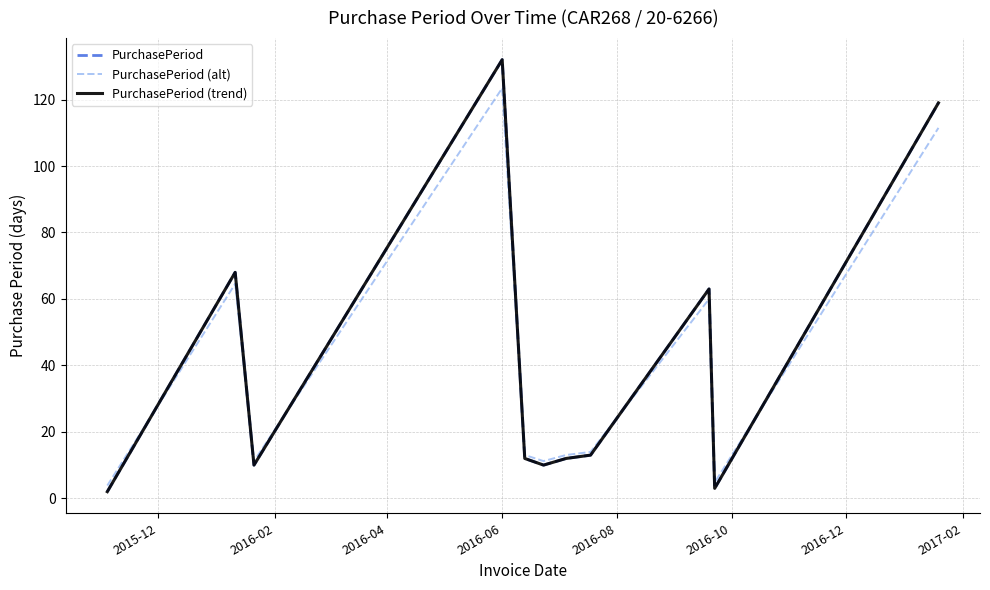

Between which two adjacent categories do PurchasePeriod and PurchasePeriod (alt) first intersect?

2015-12 and 2016-02